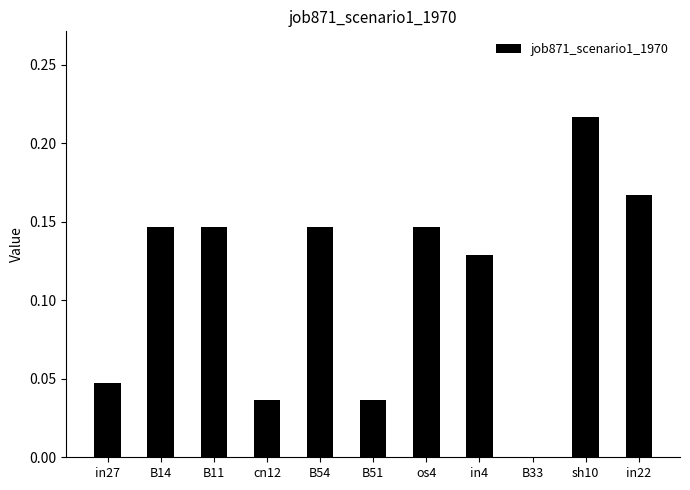

What is the sum of all values?

1.2